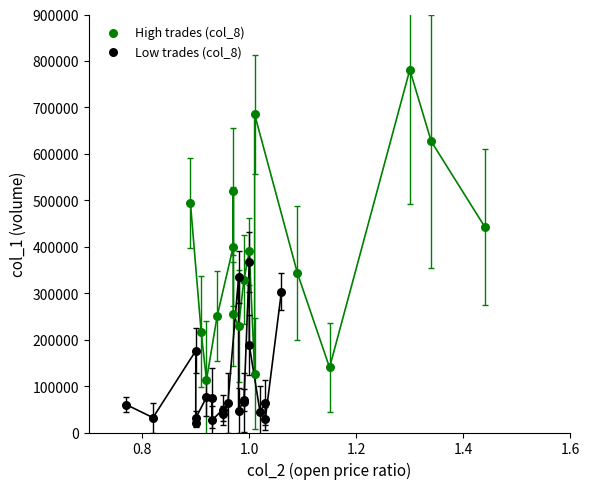

Which series reaches the maximum Y coordinate?

High trades (col_8)